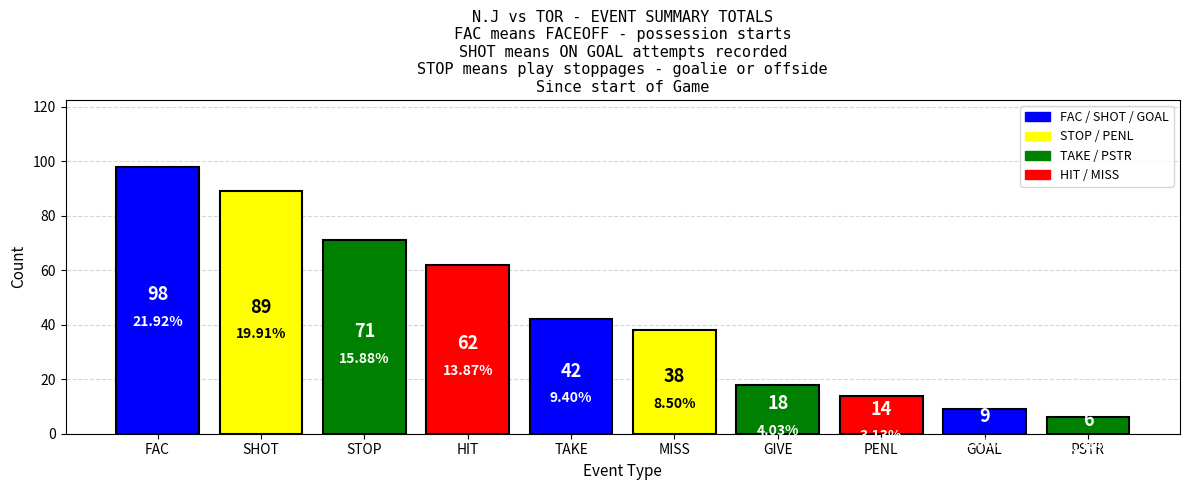

Between HIT and TAKE, which is larger?

HIT